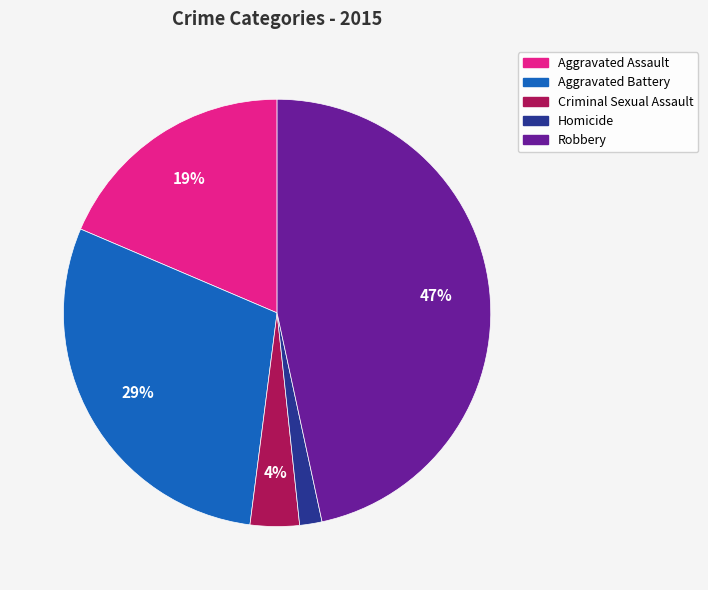

True or false: Criminal Sexual Assault accounts for 18% of the total.

False